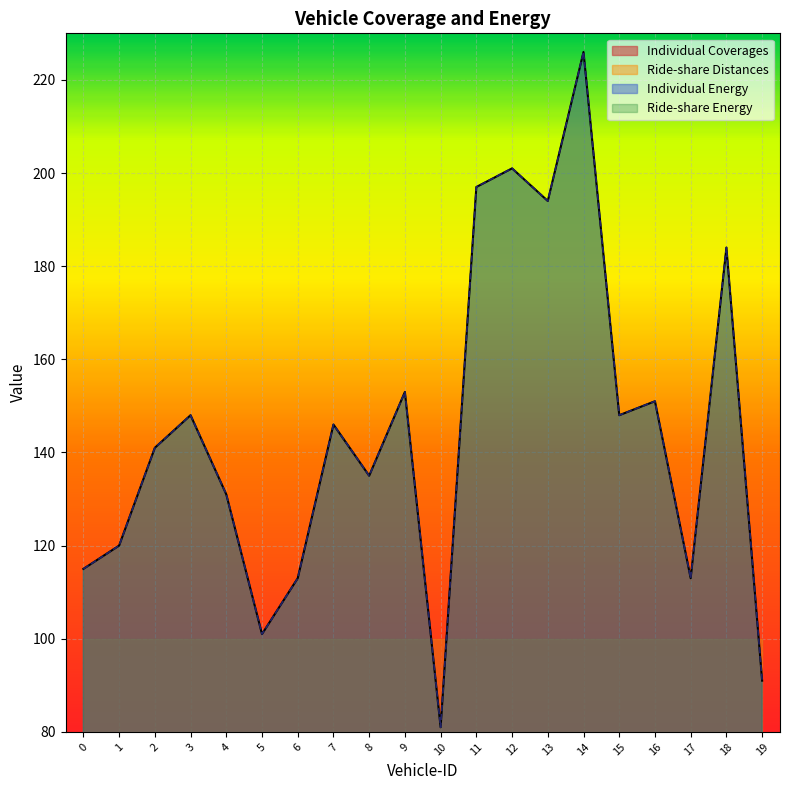

What is the average value of the Individual Energy series?

144